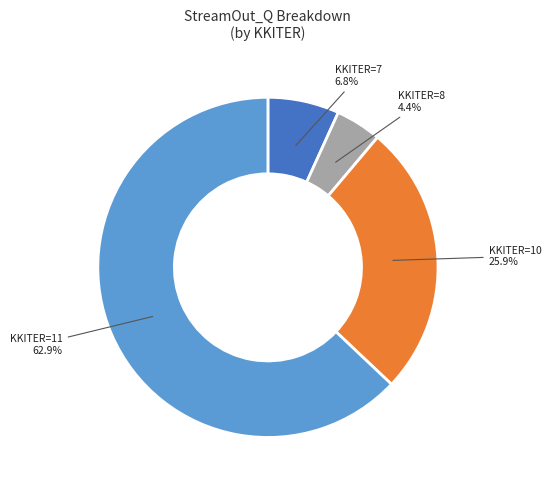

Is there a majority slice in this chart?

Yes